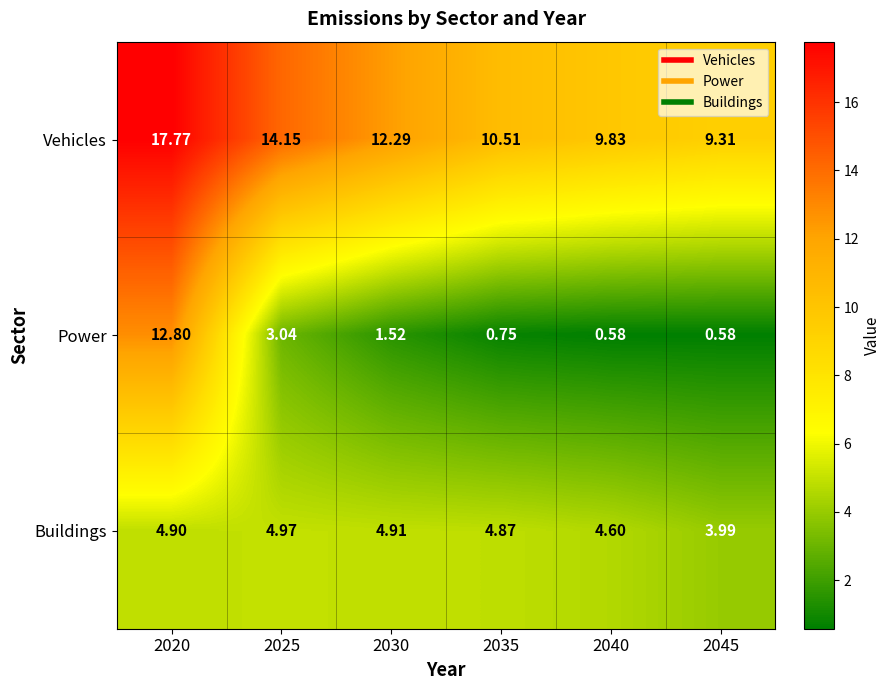

Which series has the widest spread of values?

Power